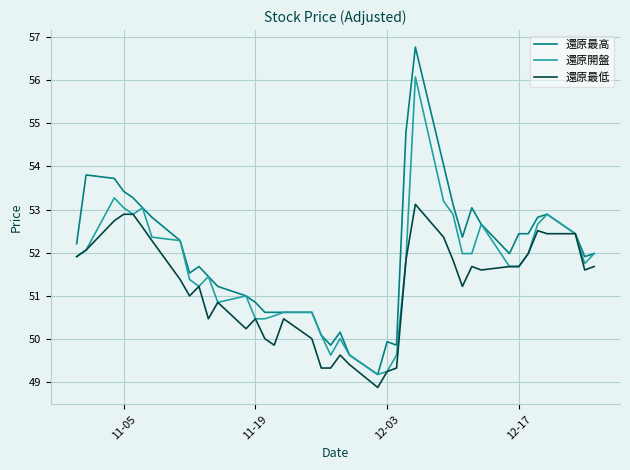

What is the maximum value shown in the chart?

56.8